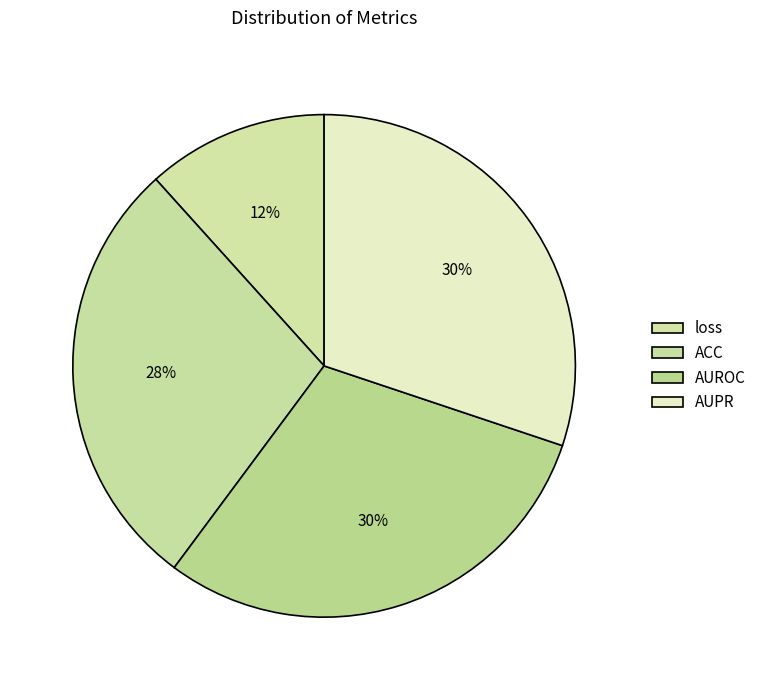

Count the number of slices in the pie.

4